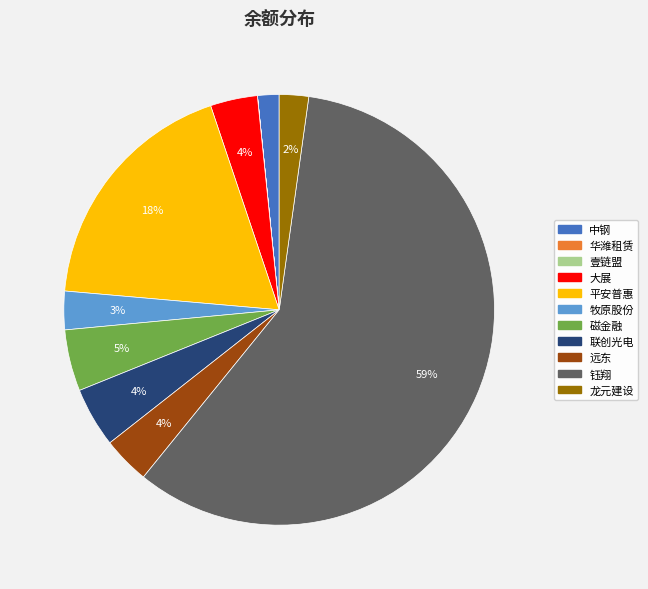

Which slice is the largest?

钰翔